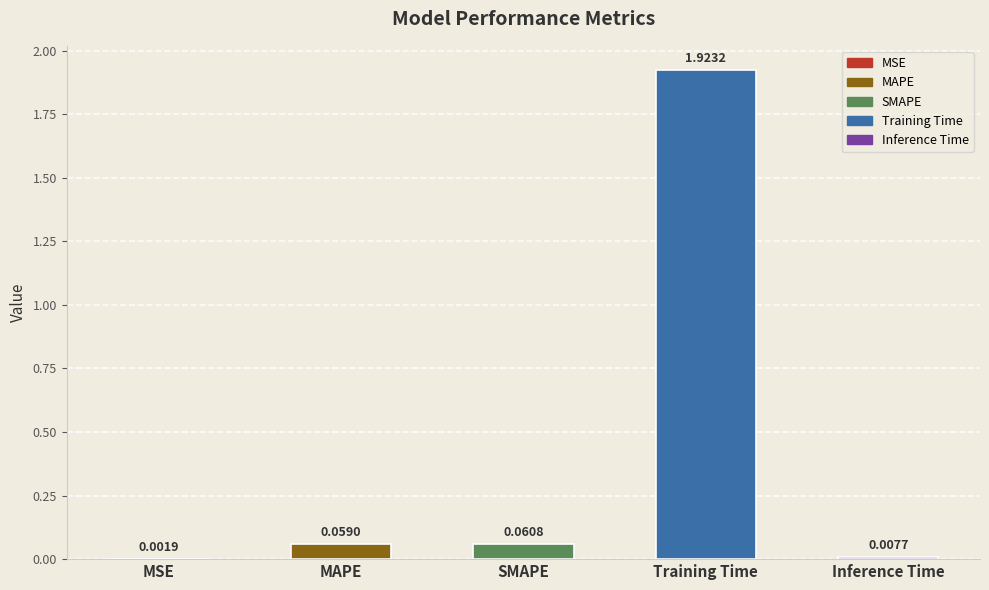

At which label is the value closest to 0?

MSE